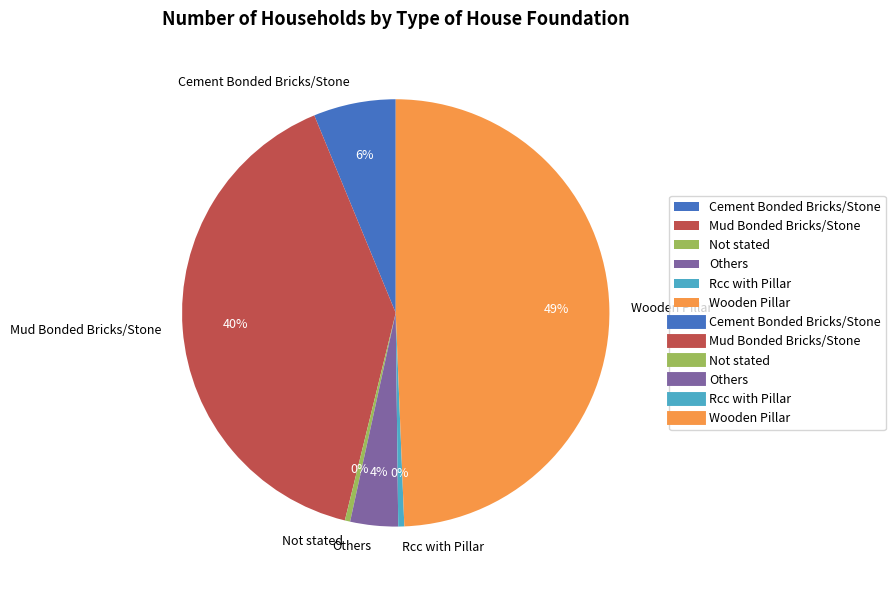

To the nearest percent, what is the difference between the largest and smallest slice percentages?

49%